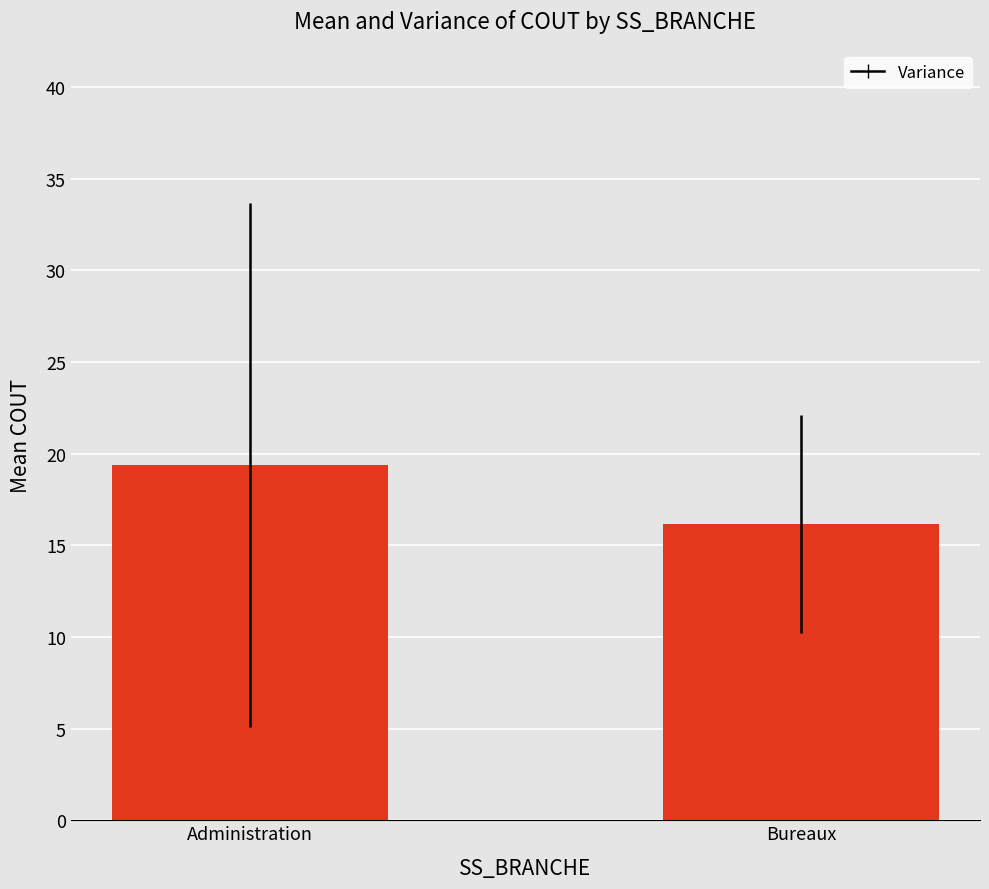

Is it true that the value at Administration is 19.4?

True